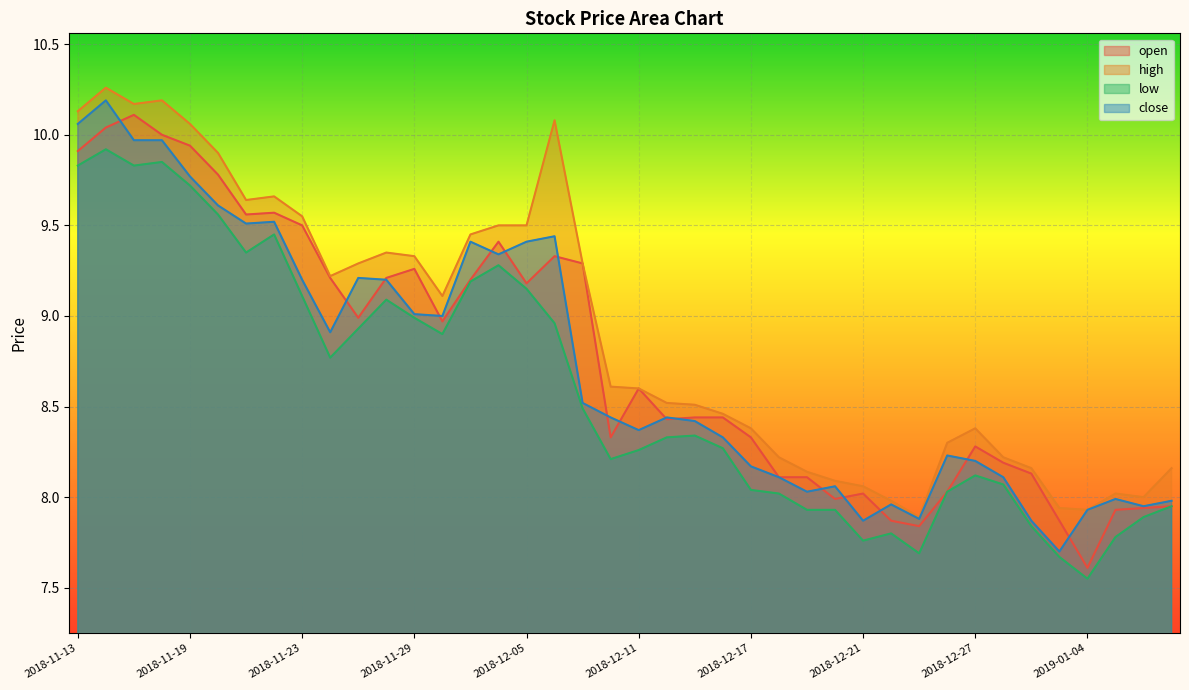

At how many categories does at least one series exceed 7?

40